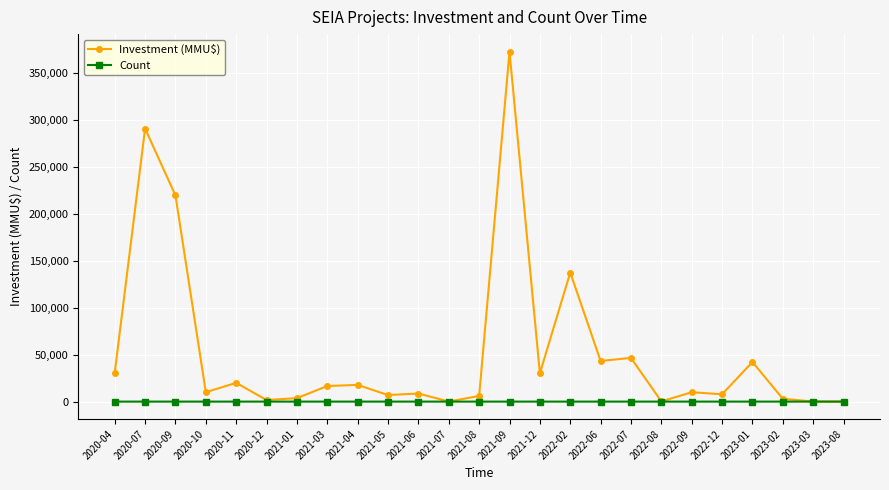

List the series in order of their overall mean, lowest first.

Count, Investment (MMU$)